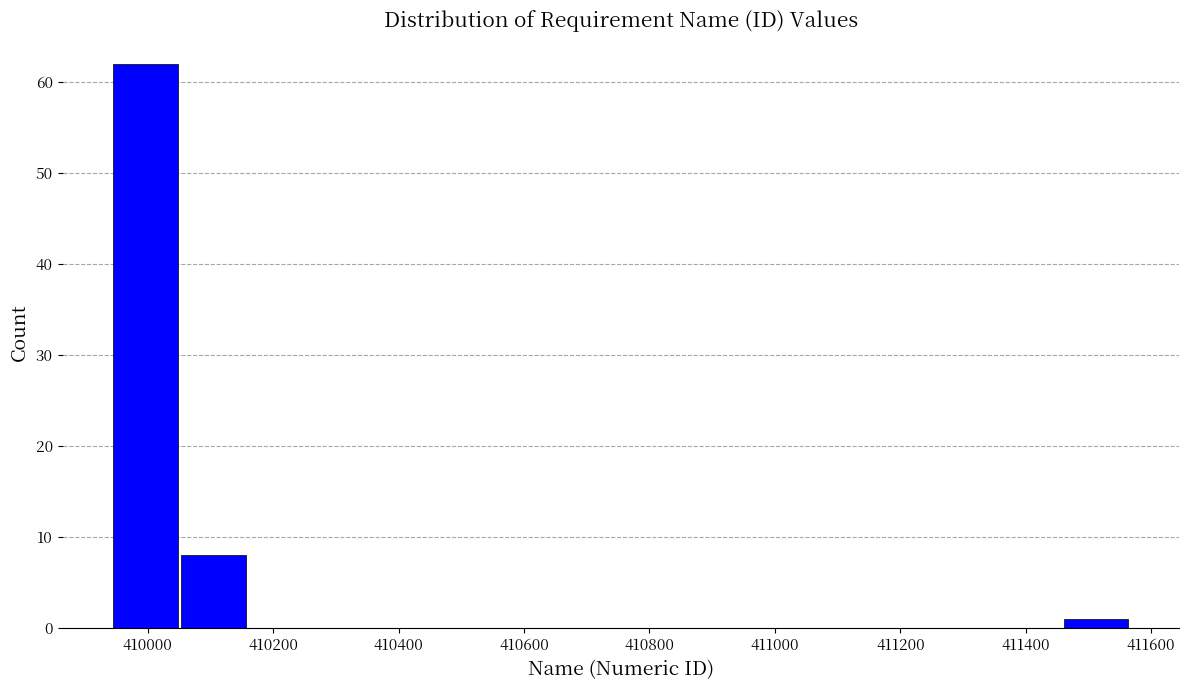

Reading left to right, list every bar in this chart as the range it spans on the x-axis followed by its height. Neither the bar edges nor the heights are printed on the chart, so give them approximately, as read against the axes.

409940 to 410060: 62
410060 to 410160: 8
410160 to 410260: 0
410260 to 410380: 0
410380 to 410480: 0
410480 to 410600: 0
410600 to 410700: 0
410700 to 410820: 0
410820 to 410920: 0
410920 to 411020: 0
411020 to 411140: 0
411140 to 411240: 0
411240 to 411360: 0
411360 to 411460: 0
411460 to 411560: 1